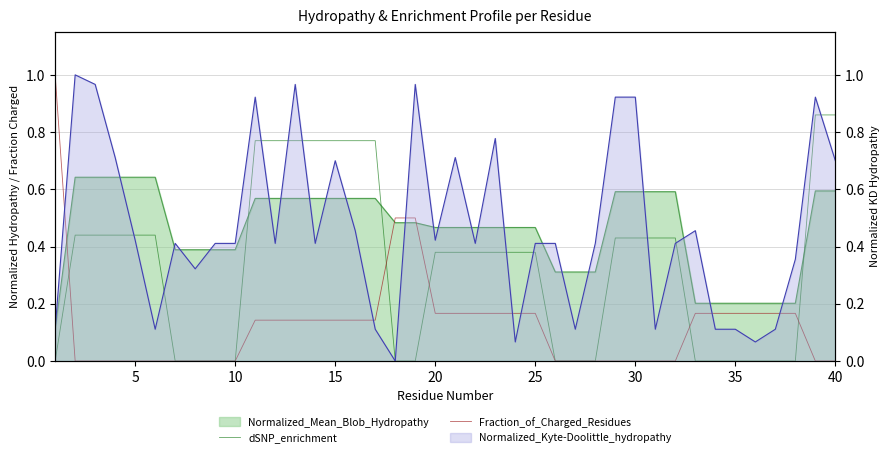

Where is Fraction_of_Charged_Residues nearest to the value 0?

5